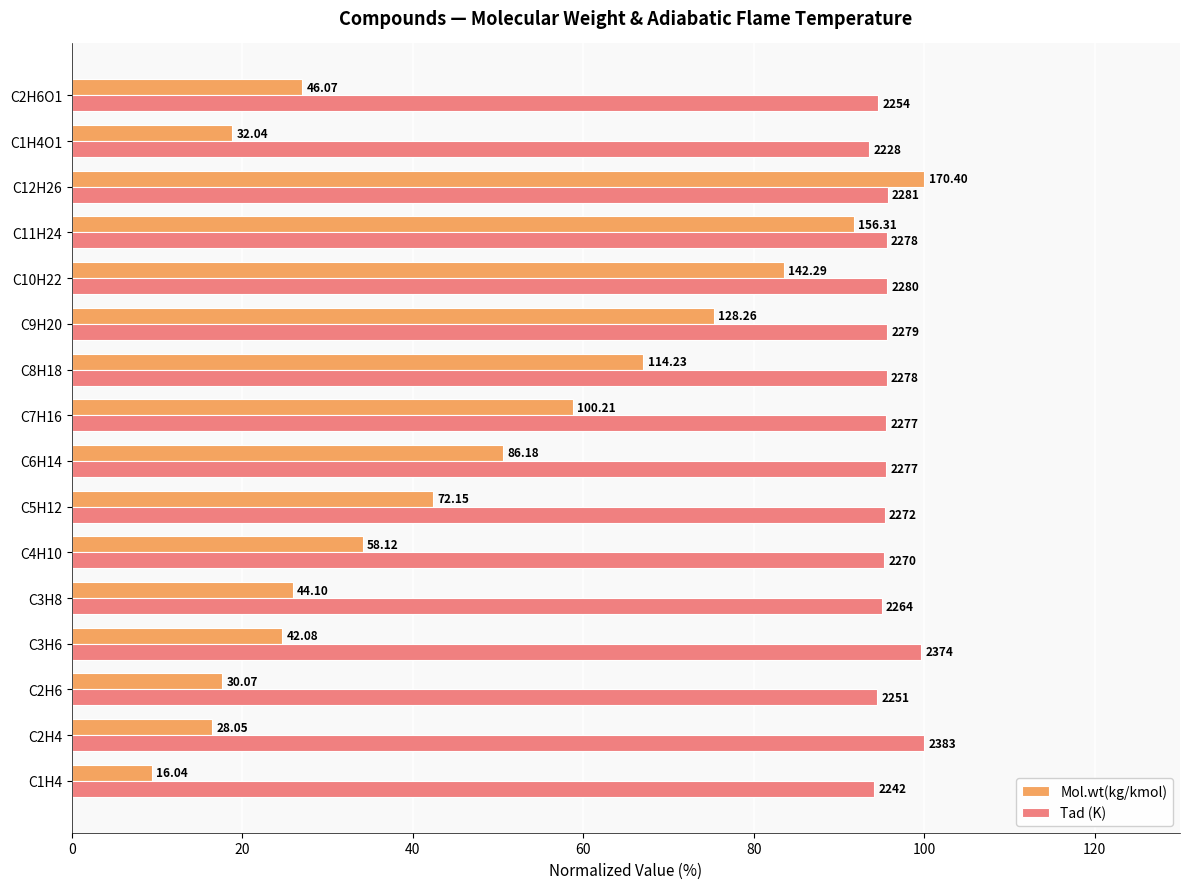

Reading left to right, what are all the values shown in this chart?

Mol.wt(kg/kmol): 9.4	16.5	17.6	24.7	25.9	34.1	42.3	50.6	58.8	67.0	75.3	83.5	91.7	100.0	18.8	27.0
Tad (K): 94.1	100.0	94.5	99.6	95.0	95.3	95.3	95.6	95.6	95.6	95.6	95.7	95.6	95.7	93.5	94.6